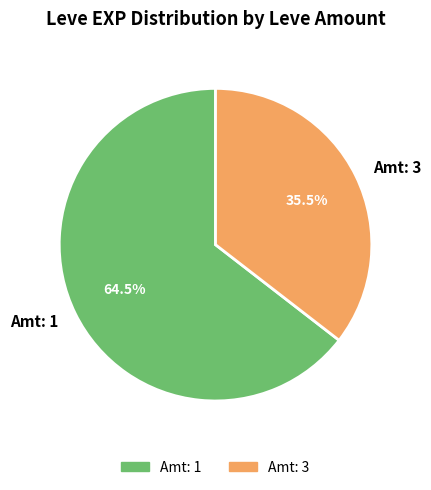

What is the largest slice in the pie chart?

Amt: 1